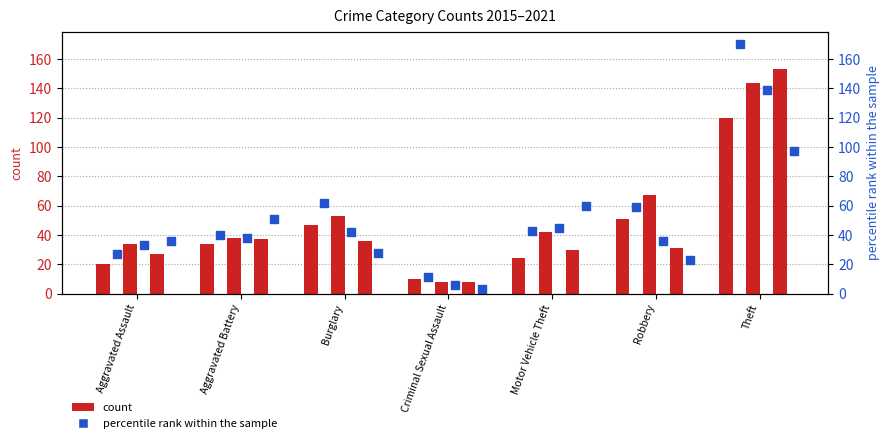

What is the total value across all series at Theft?

823